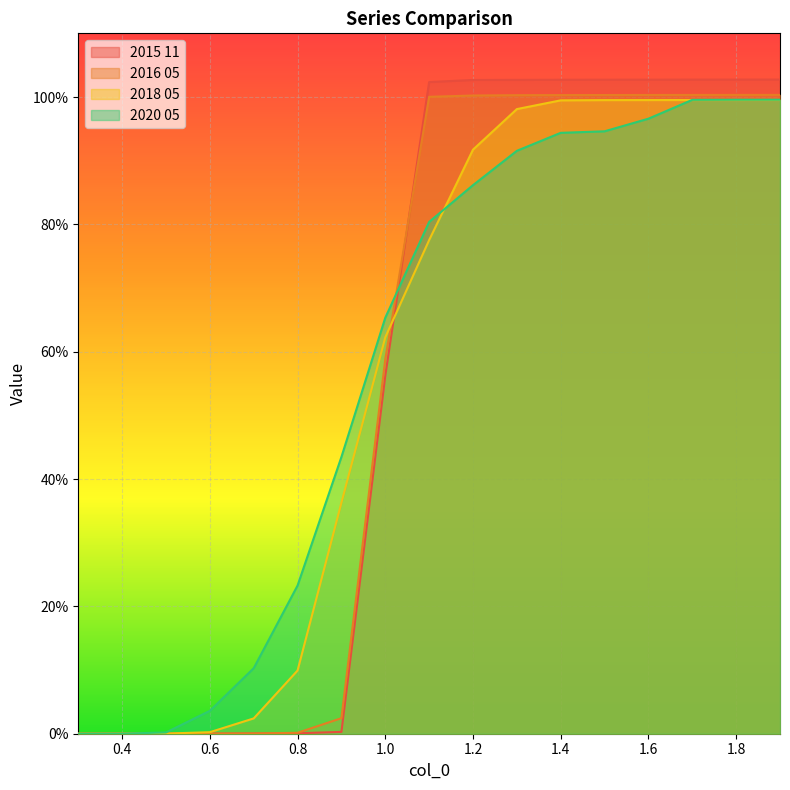

Which category has the highest value in the 2015 11 series?

1.9